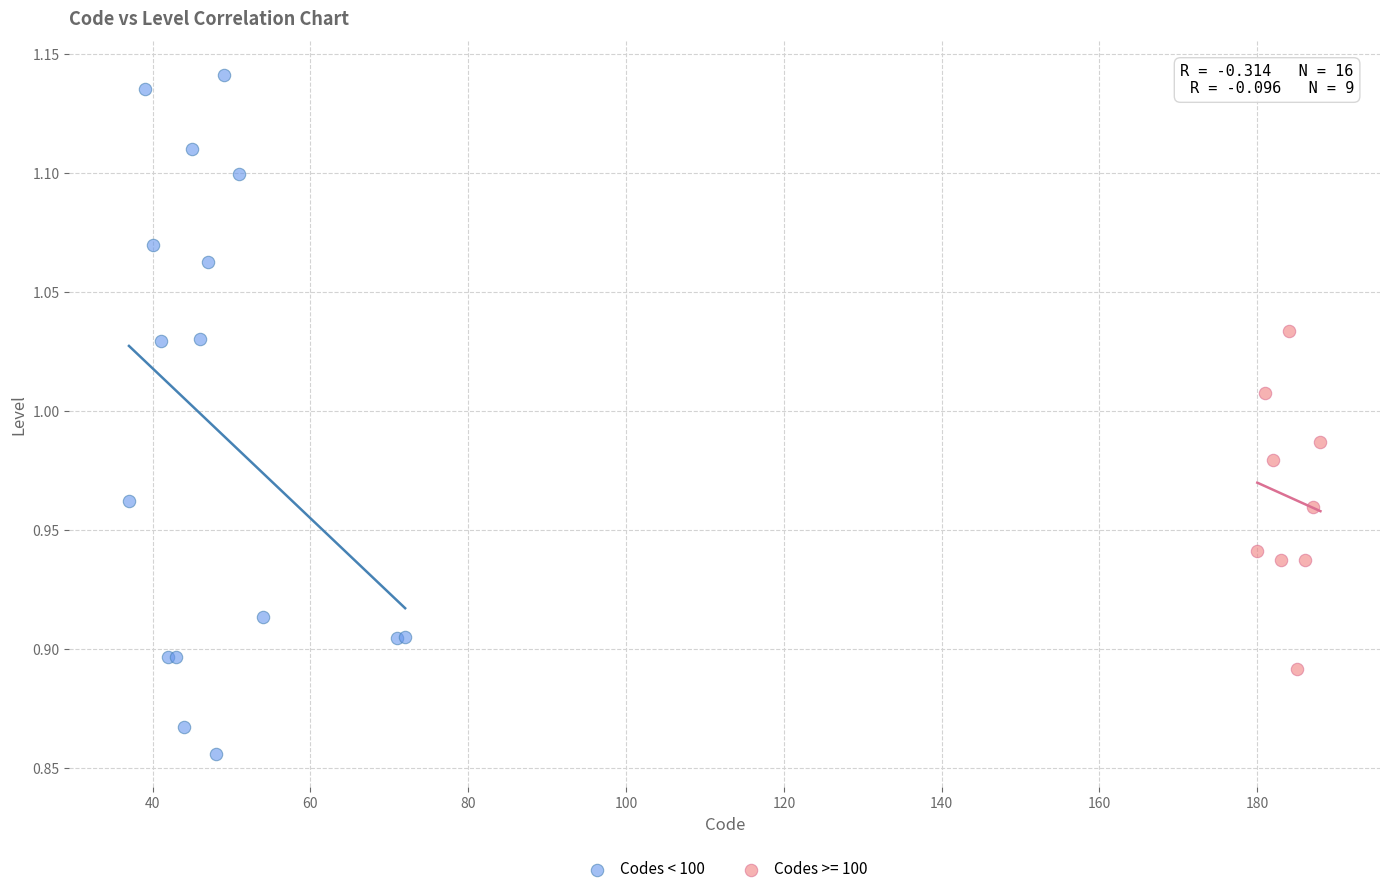

Which series reaches the minimum Y coordinate?

Codes < 100